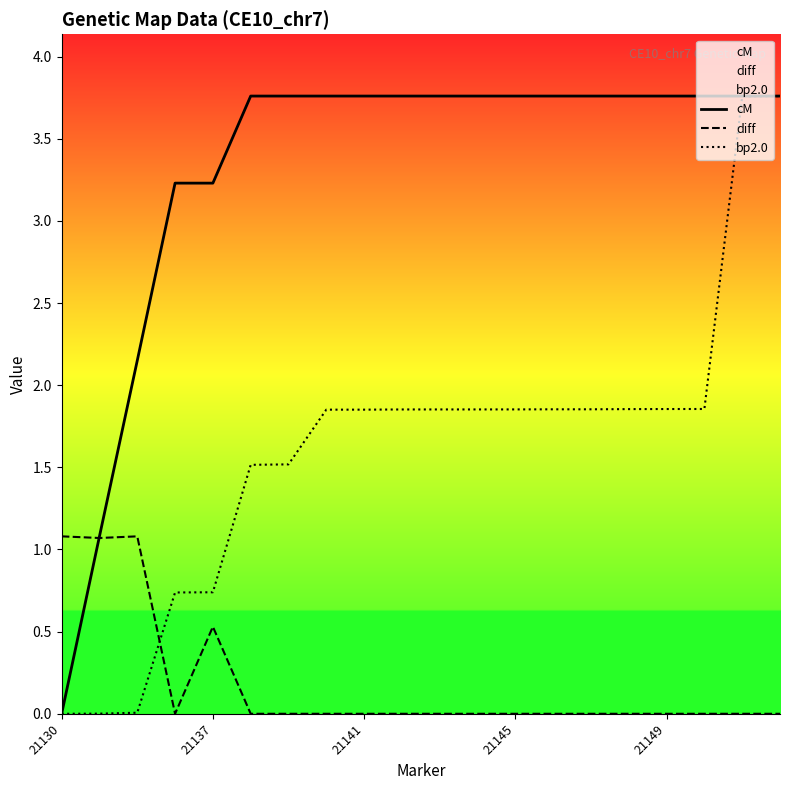

What is the difference between the second highest and second lowest values in the cM series?

2.7